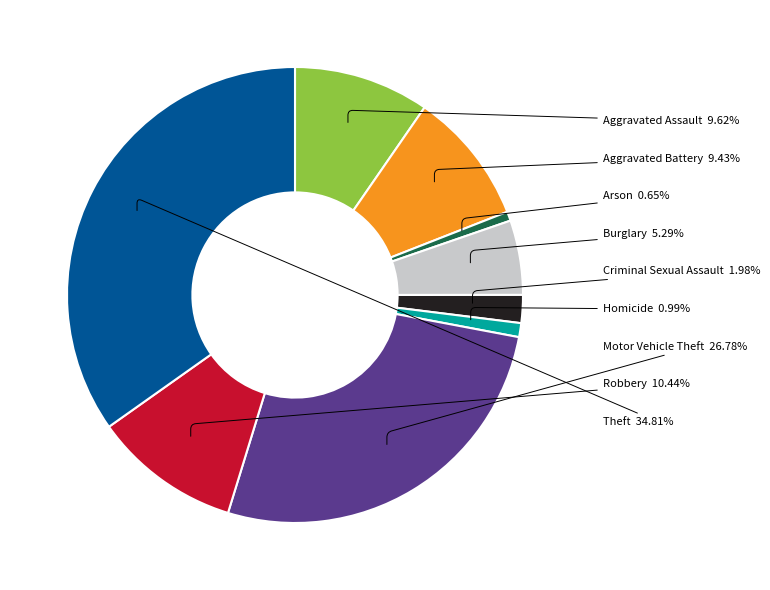

To the nearest percent, what is the difference between the Aggravated Battery and Motor Vehicle Theft slice percentages?

17%